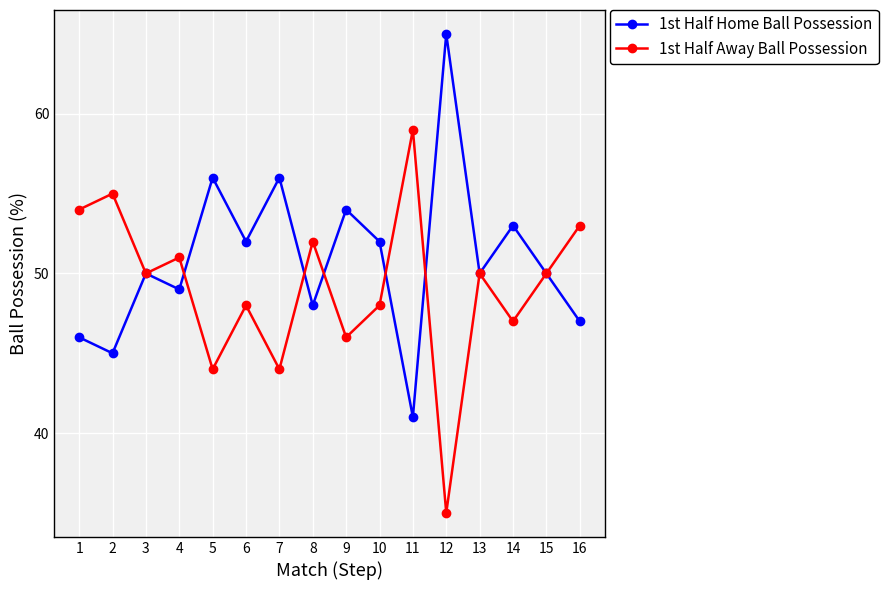

The 1st Half Home Ball Possession series shows 56 at 7. True or false?

True